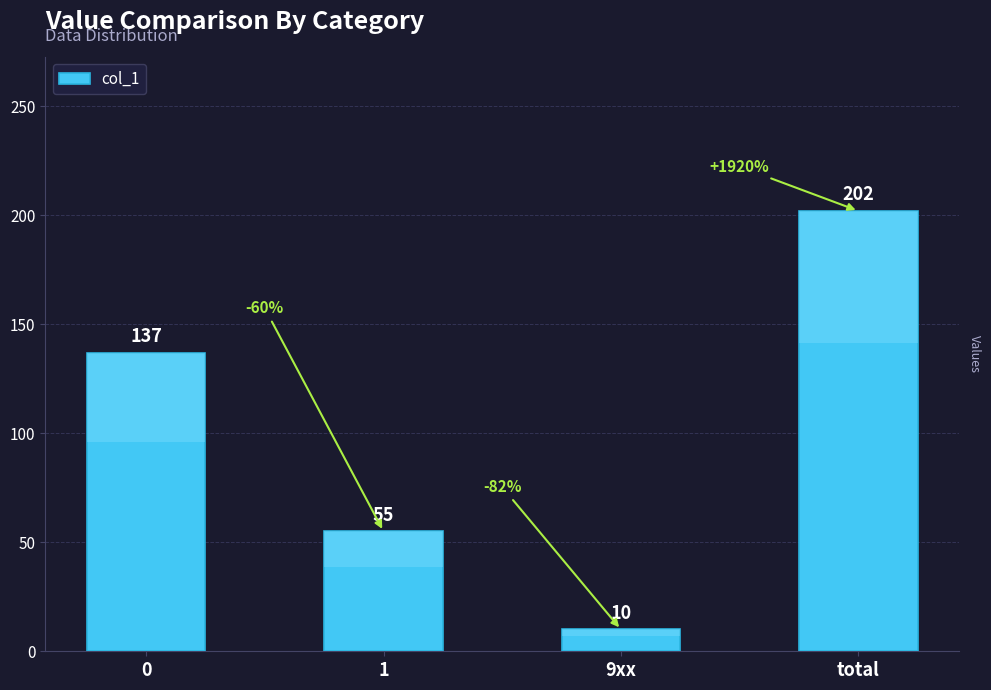

Rank the categories by value from lowest to highest.

9xx, 1, 0, total